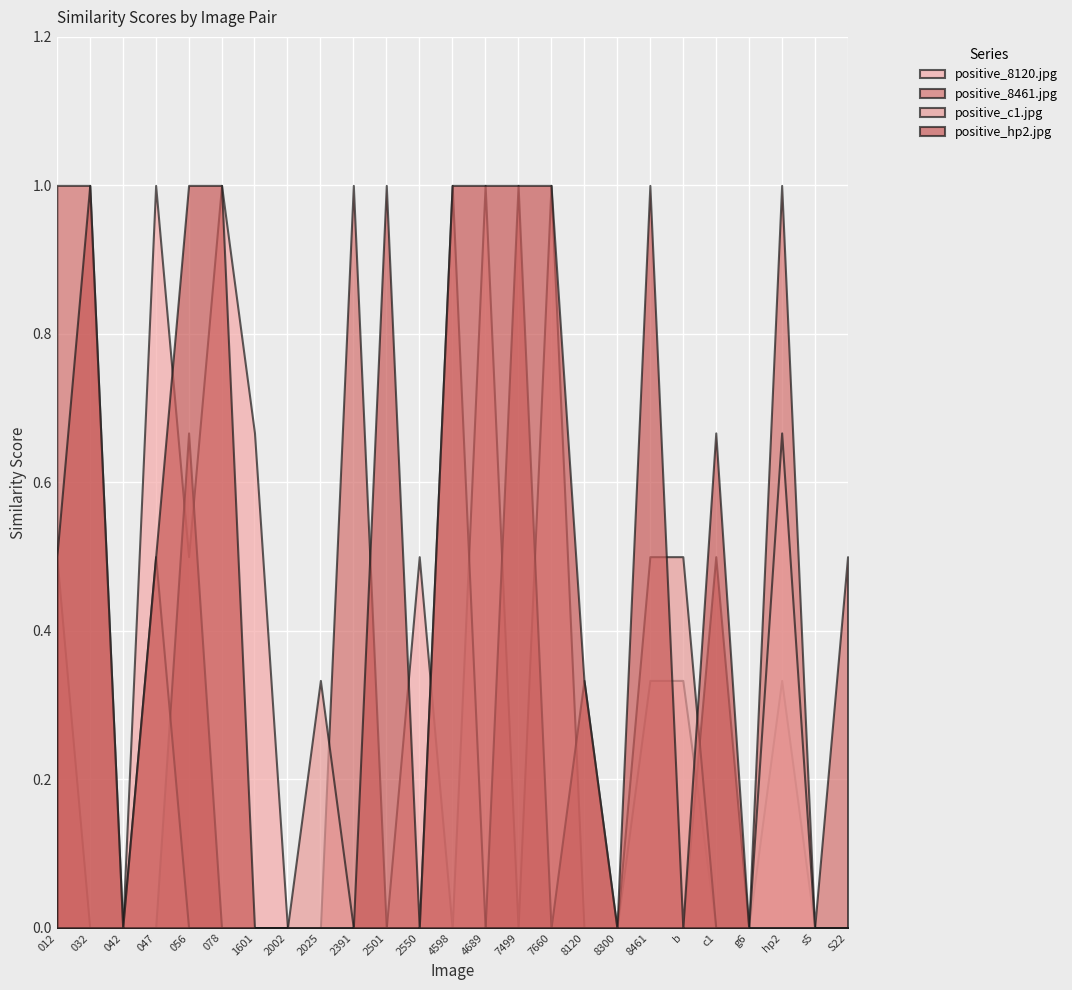

Rank the series at positive_hp2.jpg from highest to lowest value.

positive_8461.jpg, positive_c1.jpg, positive_8120.jpg, positive_hp2.jpg